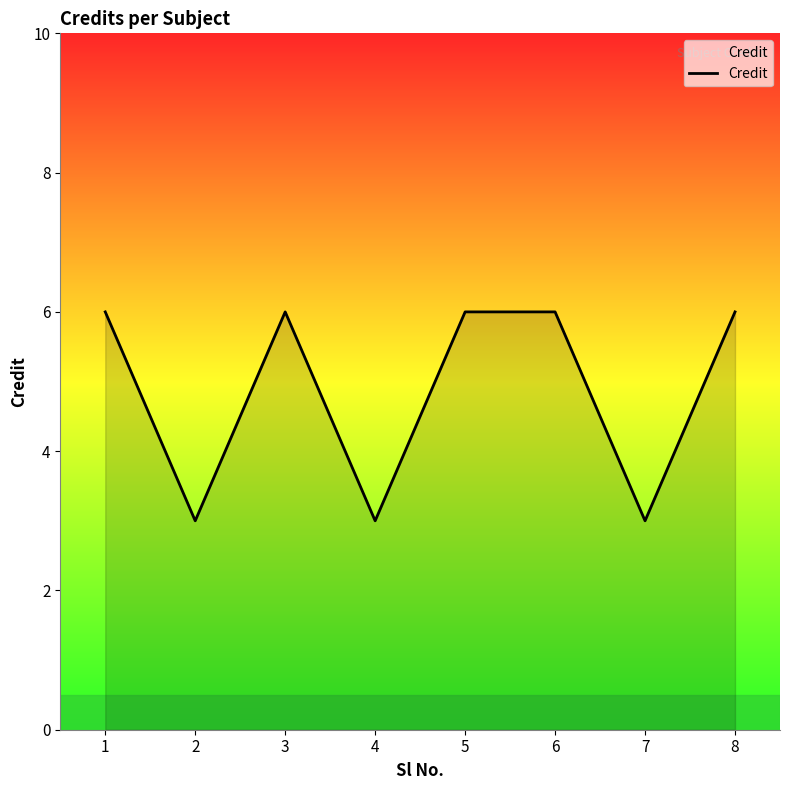

How many lines are shown in the chart?

1